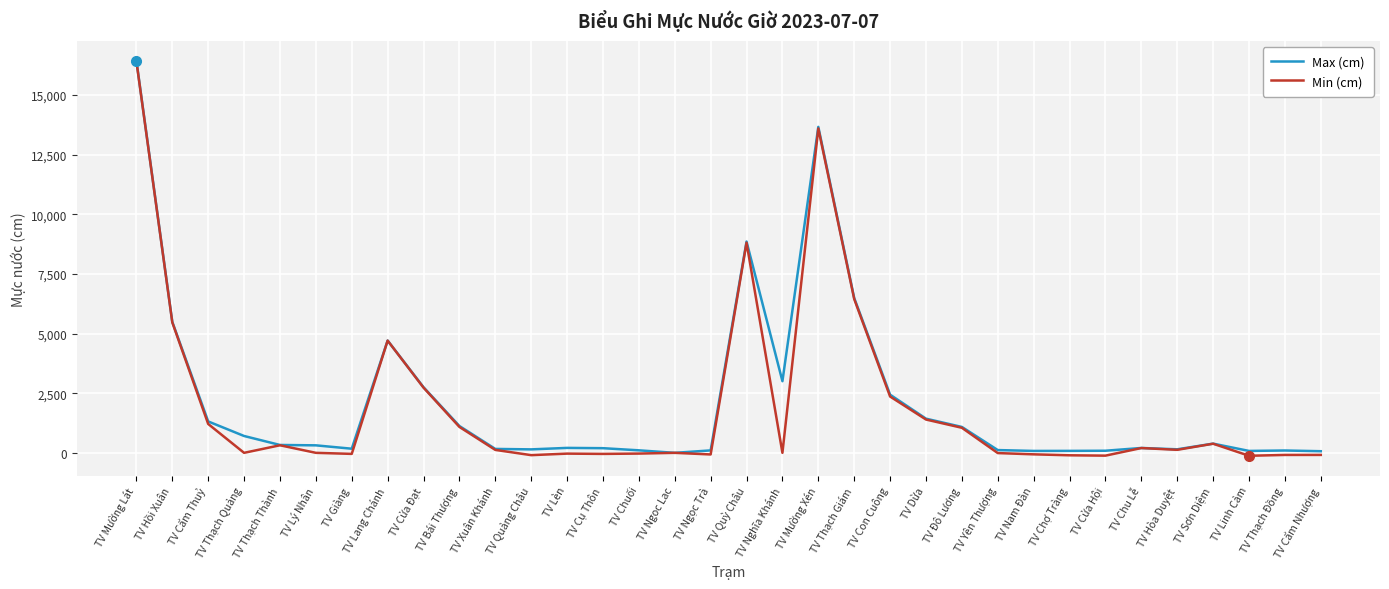

Count the number of categories in the chart.

34